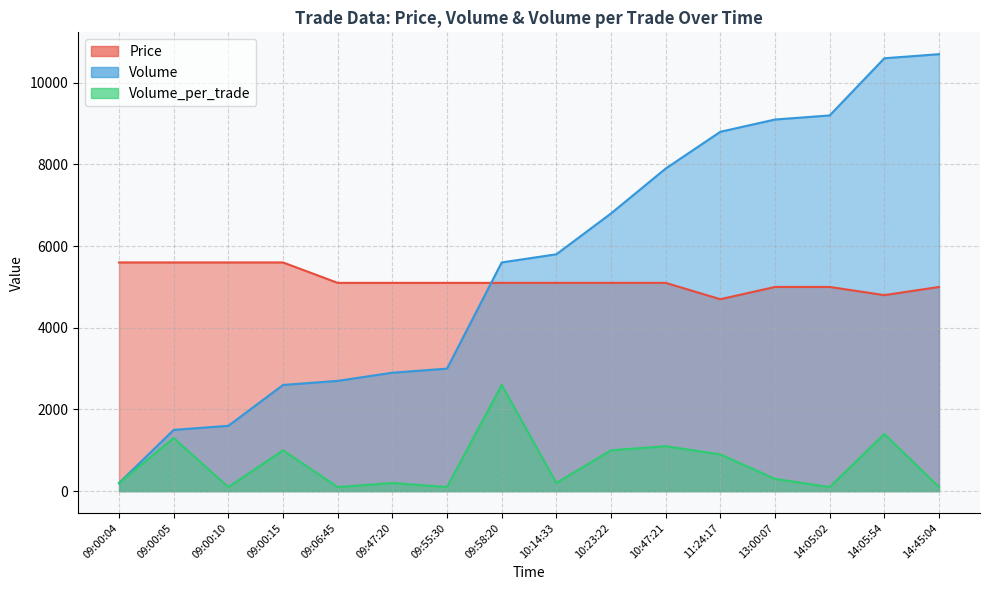

What is the label of the 9th point from the right?

09:58:20